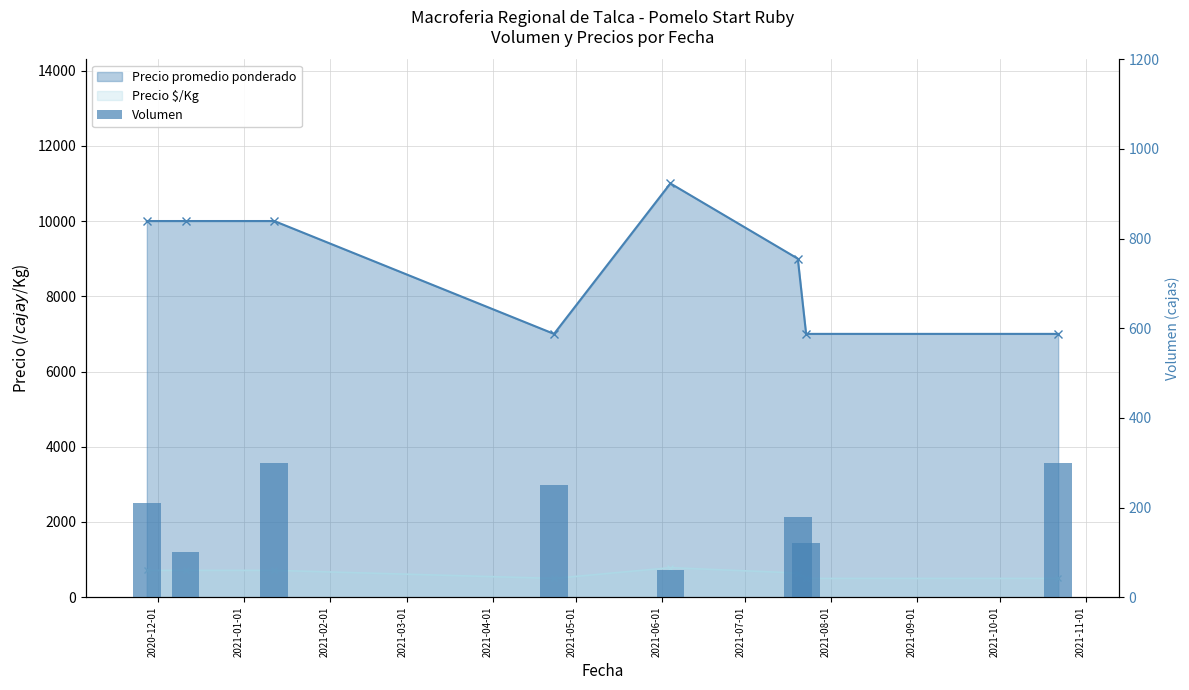

True or false: the data shows 151 at 2021-07-01.

False